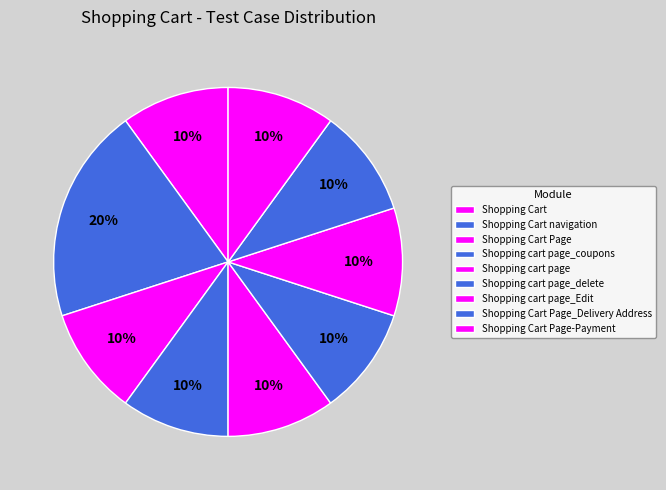

How many segments does this pie chart have?

9